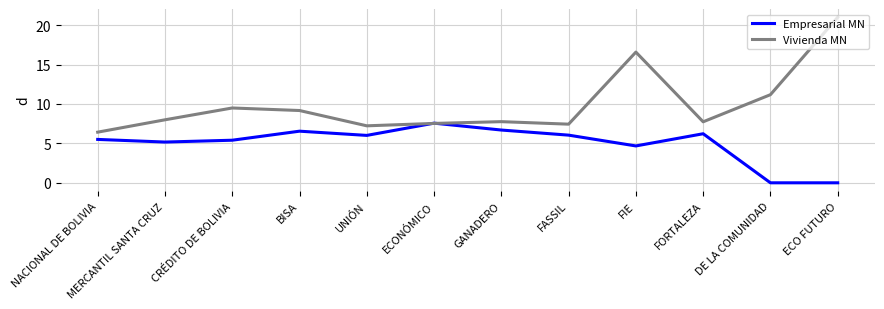

Between NACIONAL DE BOLIVIA and GANADERO, which series saw the biggest shift?

Vivienda MN